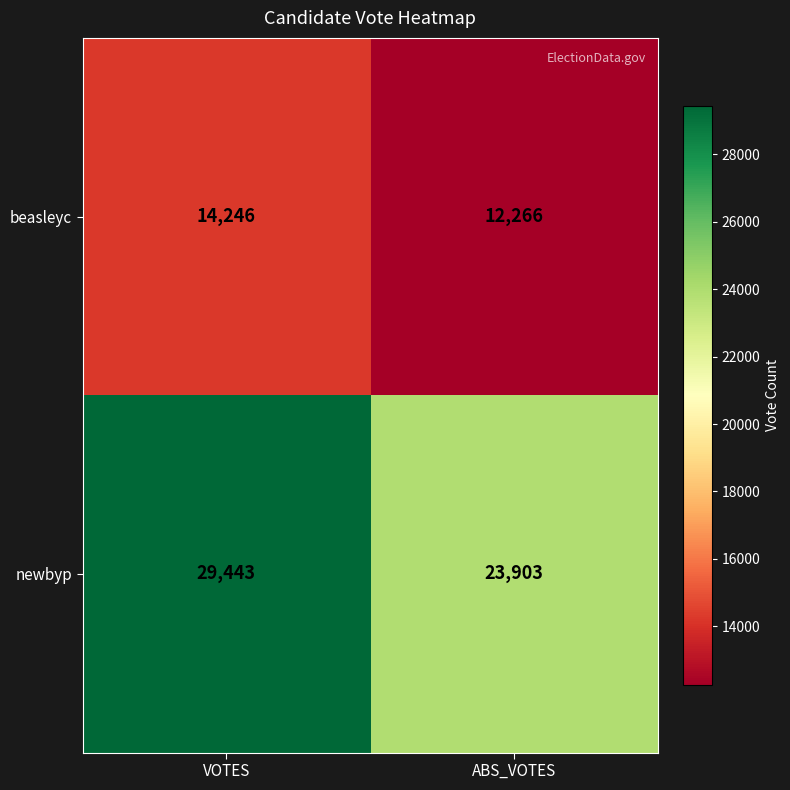

The value of beasleyc at ABS_VOTES is 2565. True or false?

False